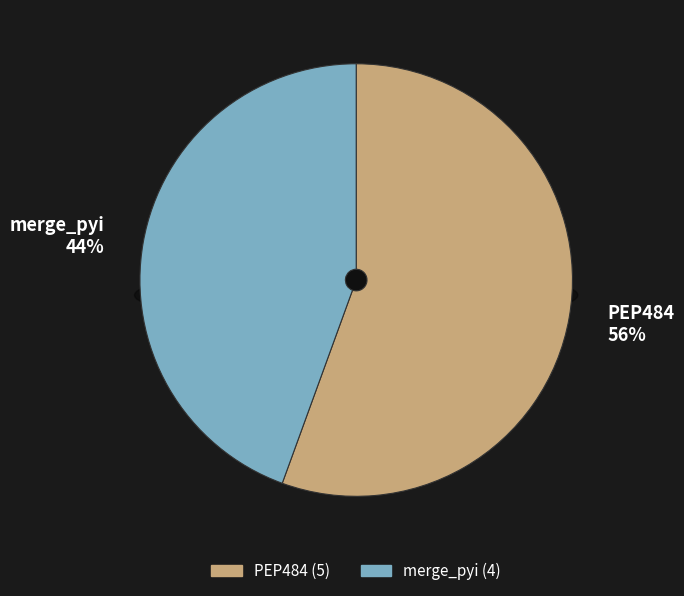

How many slices are in this pie chart?

2